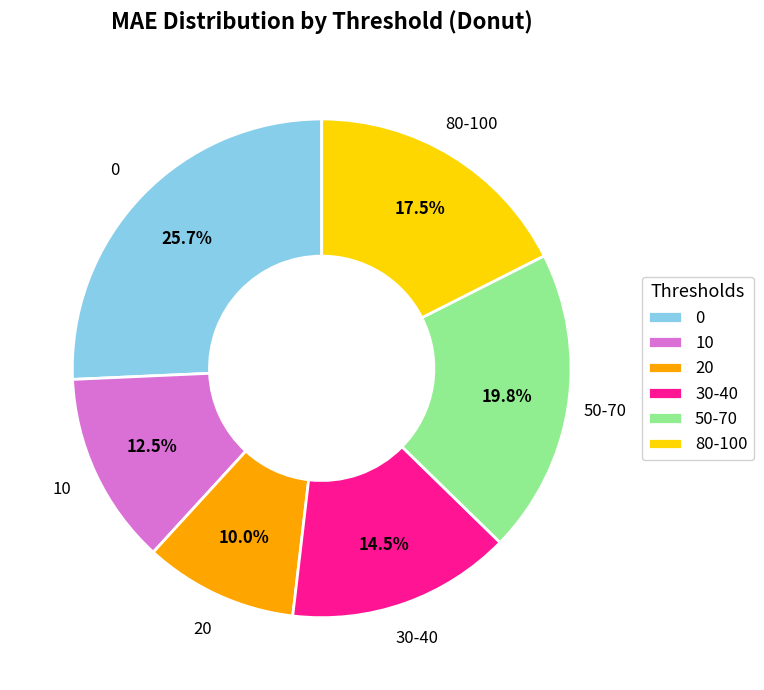

What is the ratio of the value at 20 to the value at 10?

0.8